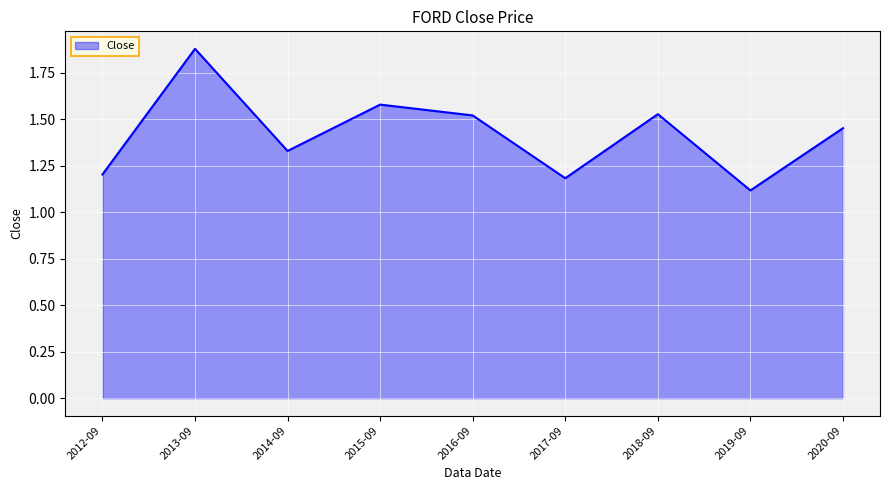

What is the ratio of the value at 2015-09 to the value at 2013-09?

0.8